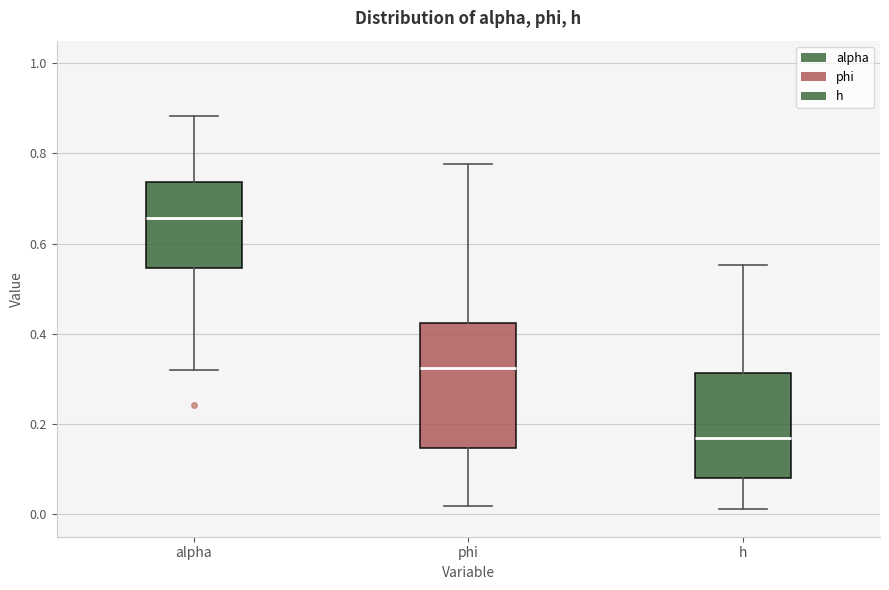

Which box's median line is the highest?

alpha